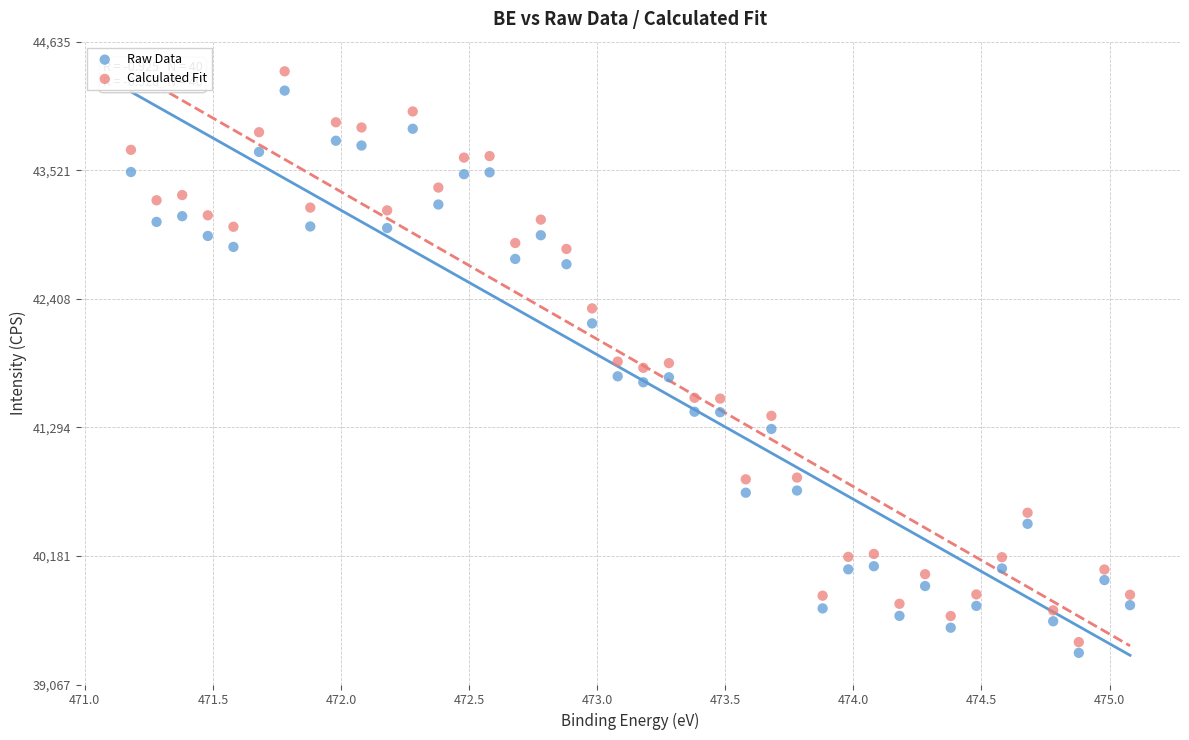

What is the X range (max minus min) for the scatter plot?

3.9